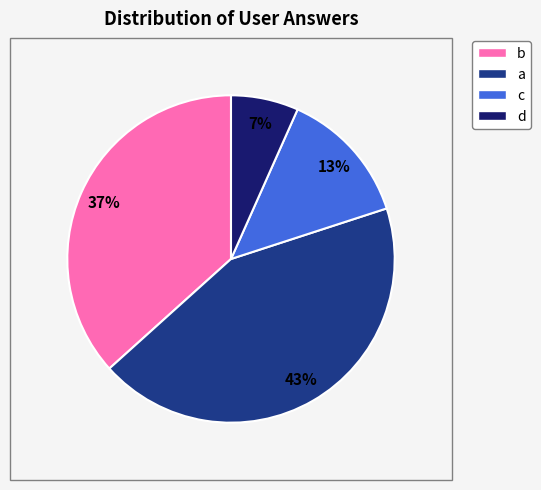

Is the sum of b and a greater than half?

Yes